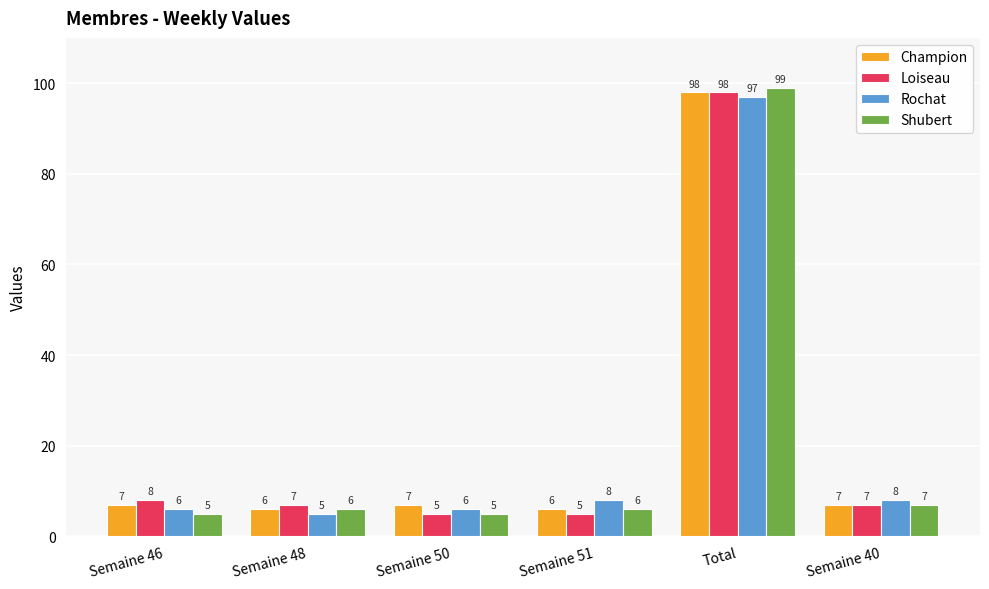

Reading right to left, what are all the values shown in this chart?

Champion: Semaine 40=7	Total=98	Semaine 51=6	Semaine 50=7	Semaine 48=6	Semaine 46=7
Loiseau: Semaine 40=7	Total=98	Semaine 51=5	Semaine 50=5	Semaine 48=7	Semaine 46=8
Rochat: Semaine 40=8	Total=97	Semaine 51=8	Semaine 50=6	Semaine 48=5	Semaine 46=6
Shubert: Semaine 40=7	Total=99	Semaine 51=6	Semaine 50=5	Semaine 48=6	Semaine 46=5